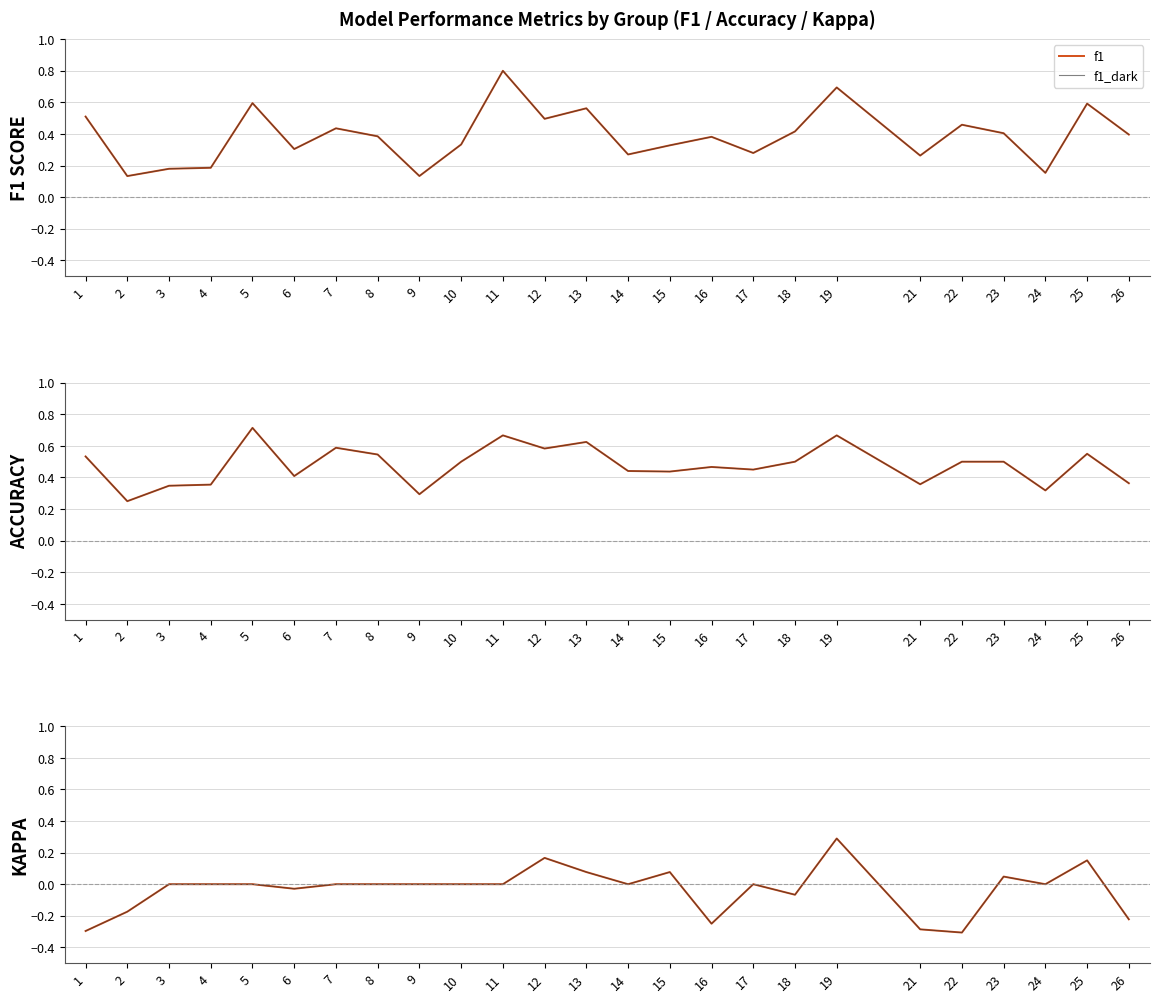

True or false: f1_dark has a value of 0.3 at 21.

True